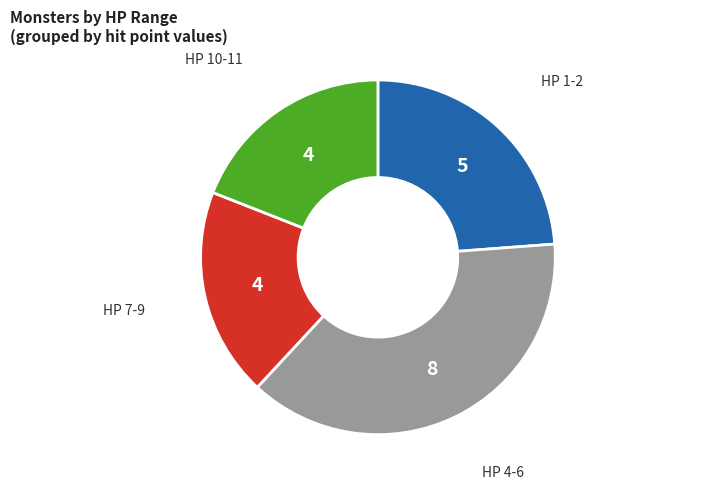

Is there any slice that represents more than half of the pie?

No